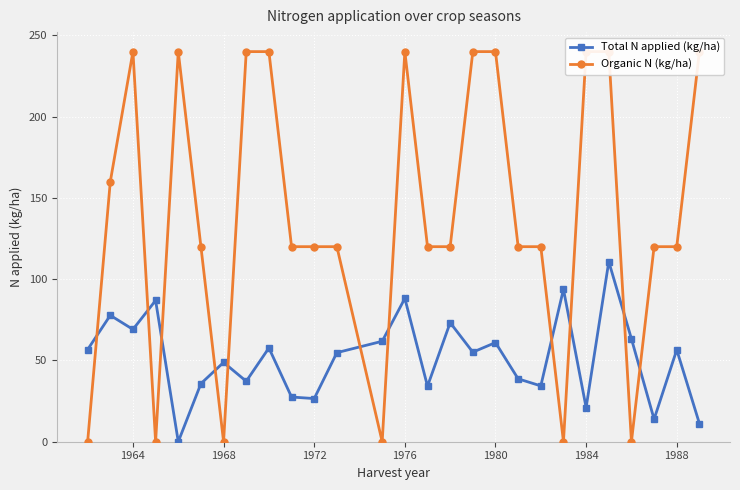

List the series in order of their overall mean, highest first.

Organic N (kg/ha), Total N applied (kg/ha)